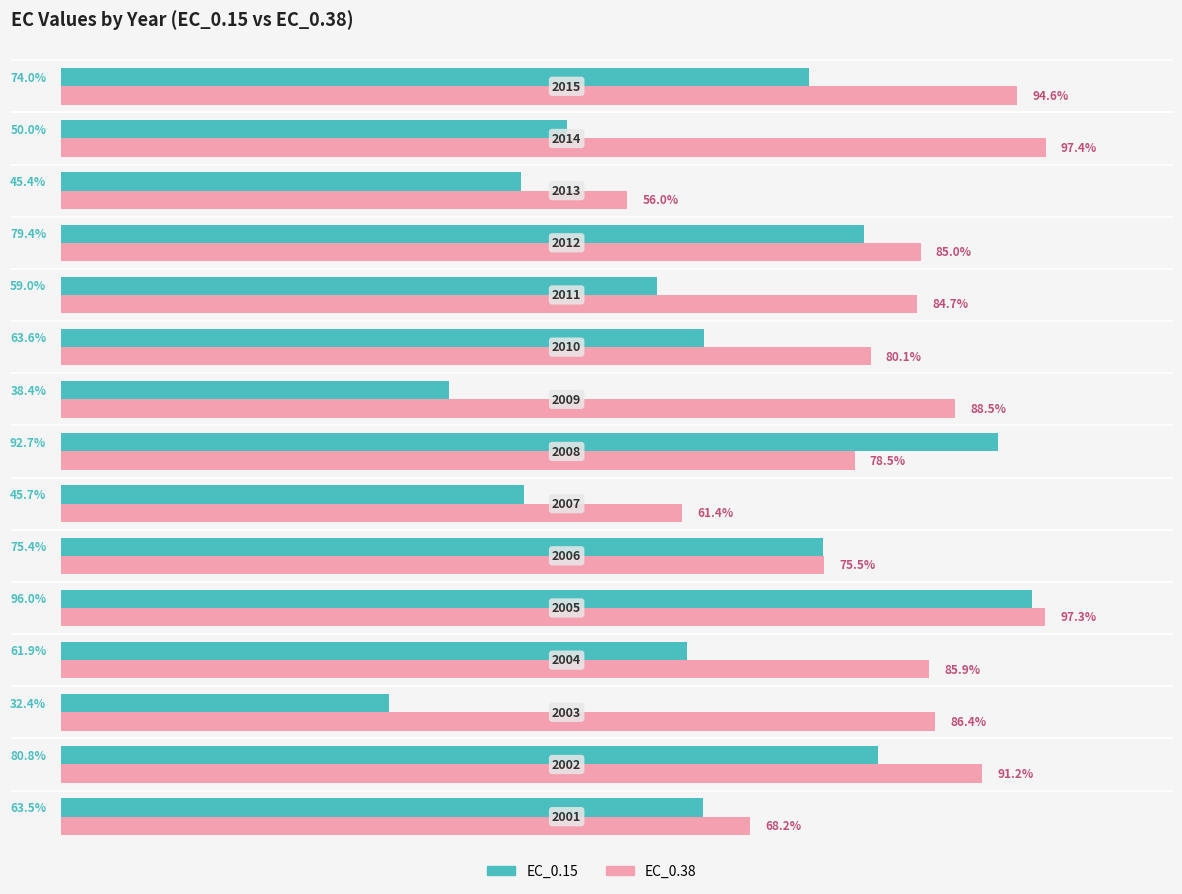

Which series has the largest total across all categories?

EC_0.38